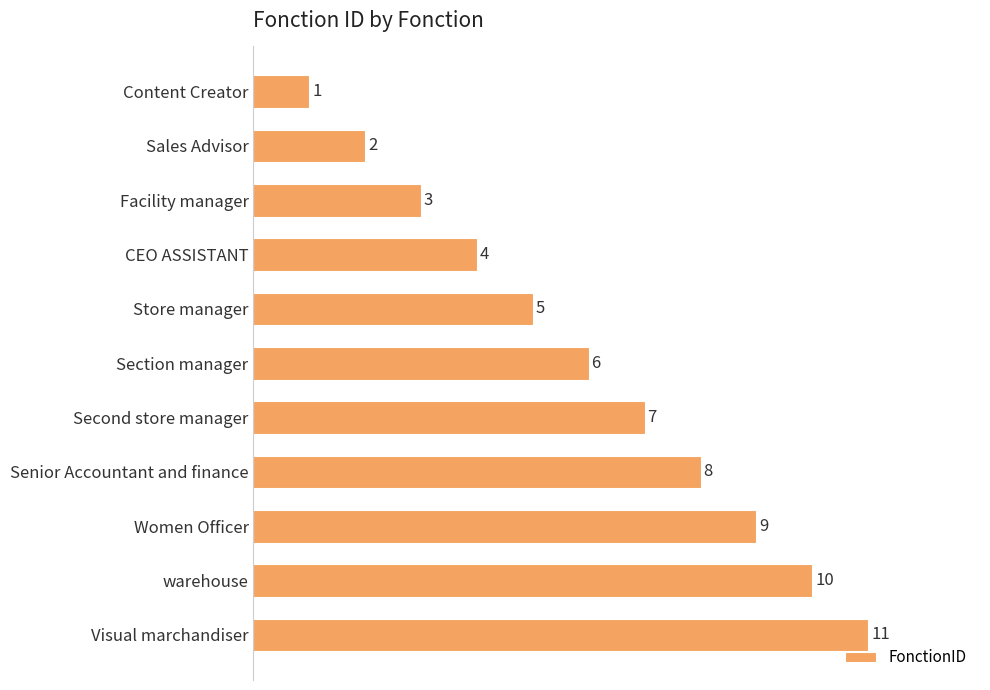

Count the number of categories in the chart.

11